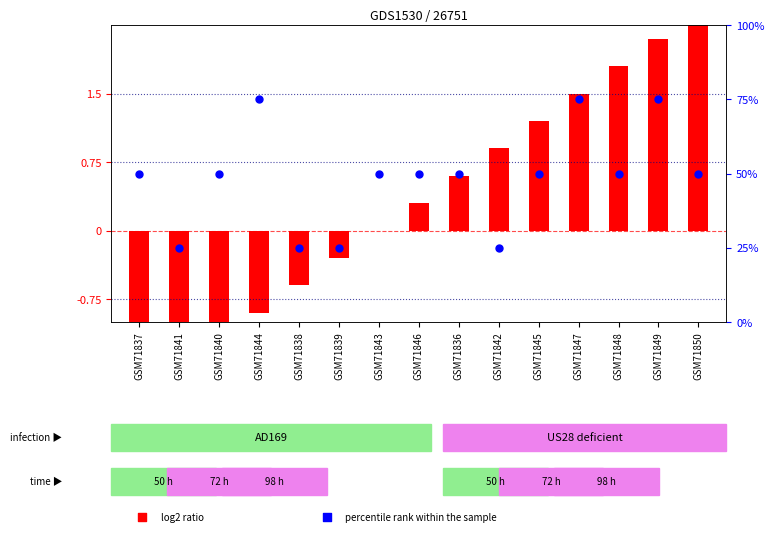

What are all the series names shown in the legend?

log2 ratio, percentile rank within the sample